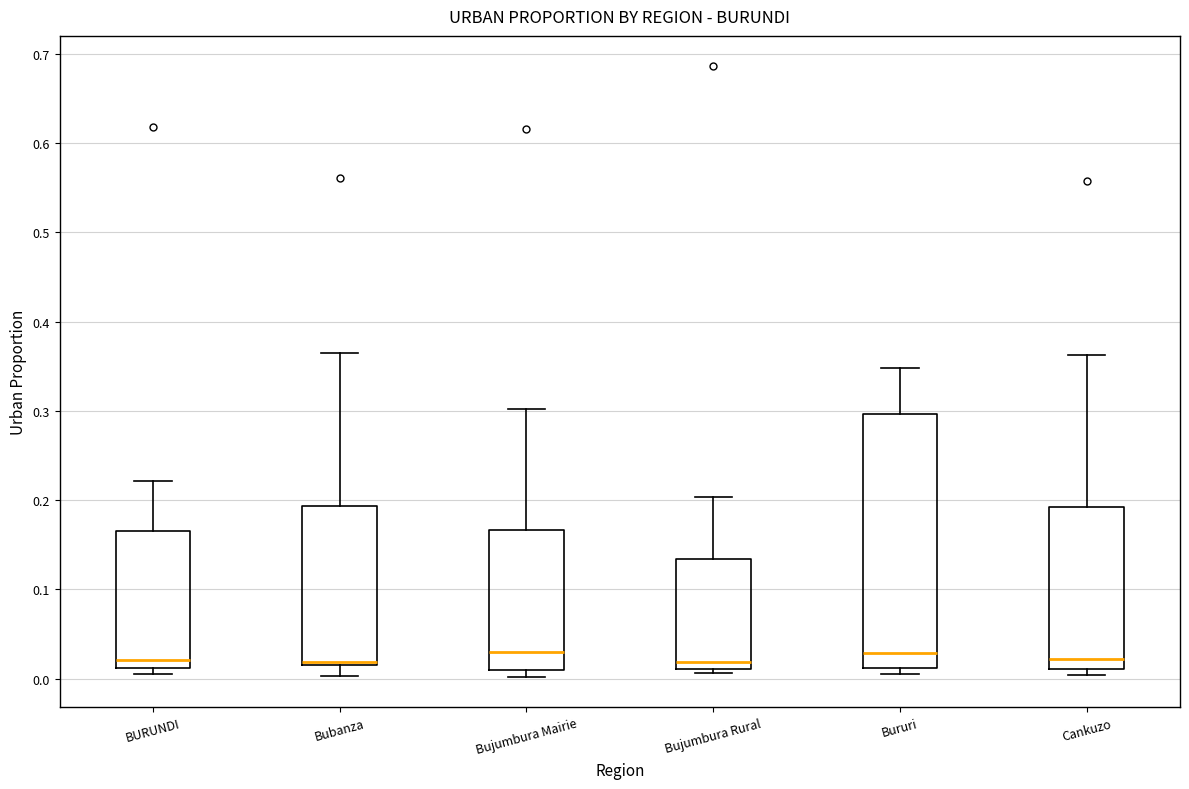

Comparing the boxes themselves (not the whiskers), which one is the tallest?

Bururi